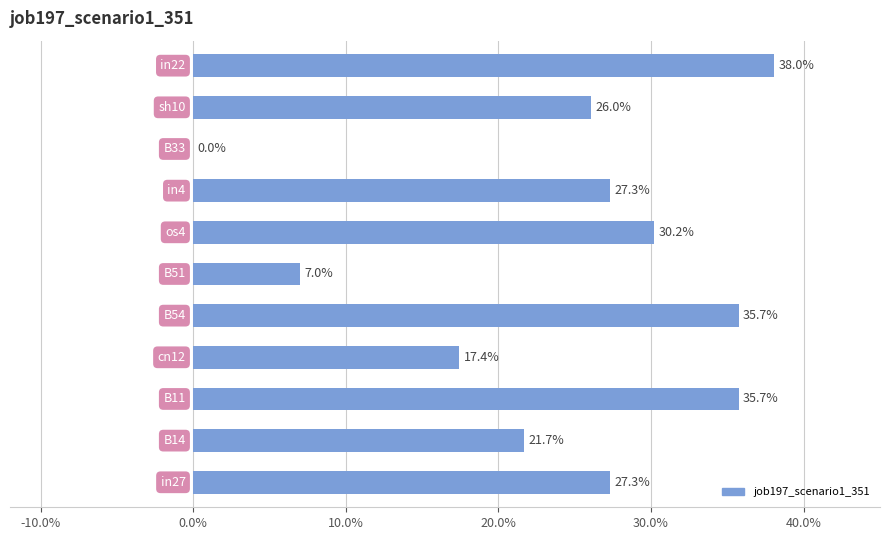

How many bars are there in total?

11